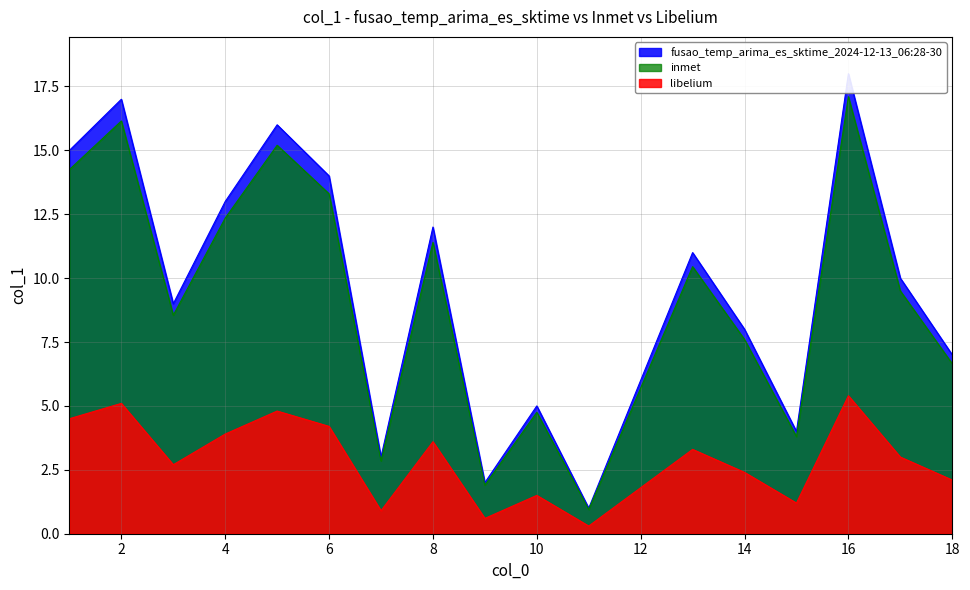

True or false: libelium and inmet intersect in this chart.

False